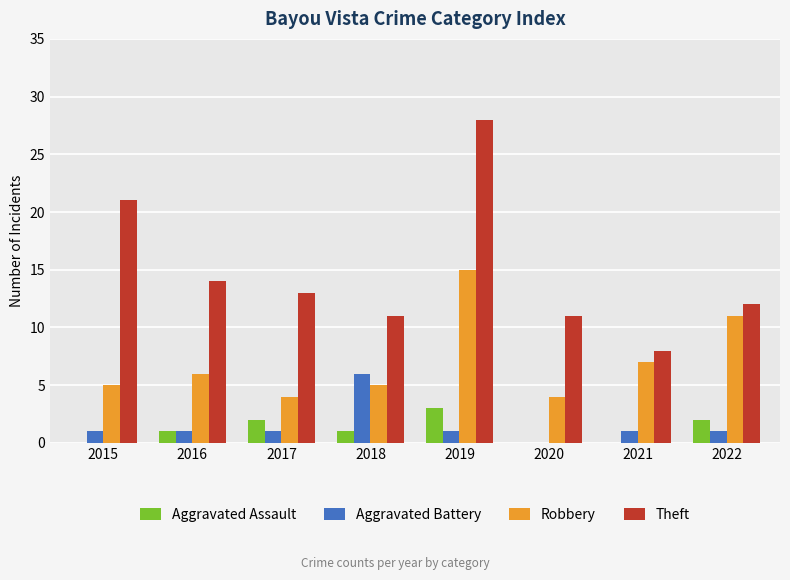

How many distinct data groups are displayed?

4